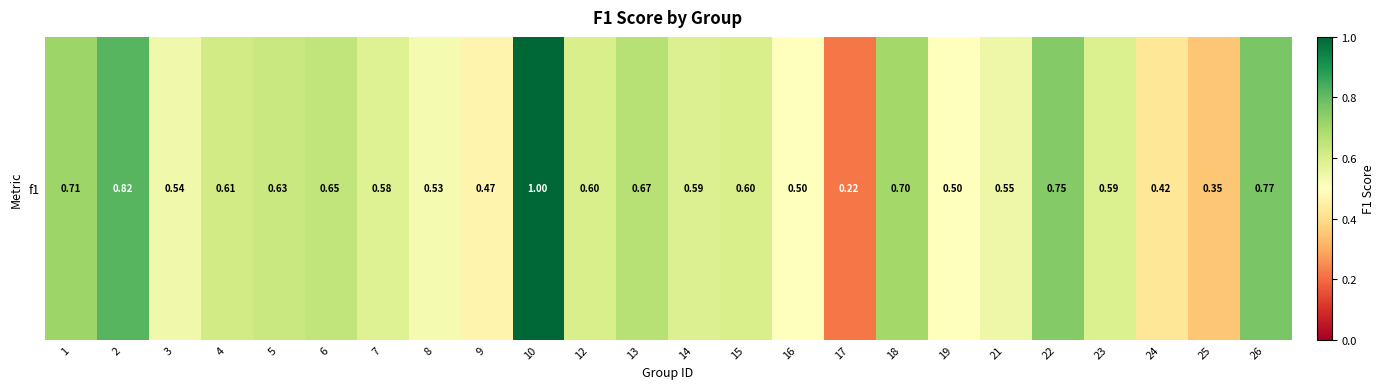

Reading right to left, extract all data points from this chart.

26=0.8	25=0.4	24=0.4	23=0.6	22=0.8	21=0.5	19=0.5	18=0.7	17=0.2	16=0.5	15=0.6	14=0.6	13=0.7	12=0.6	10=1.0	9=0.5	8=0.5	7=0.6	6=0.6	5=0.6	4=0.6	3=0.5	2=0.8	1=0.7